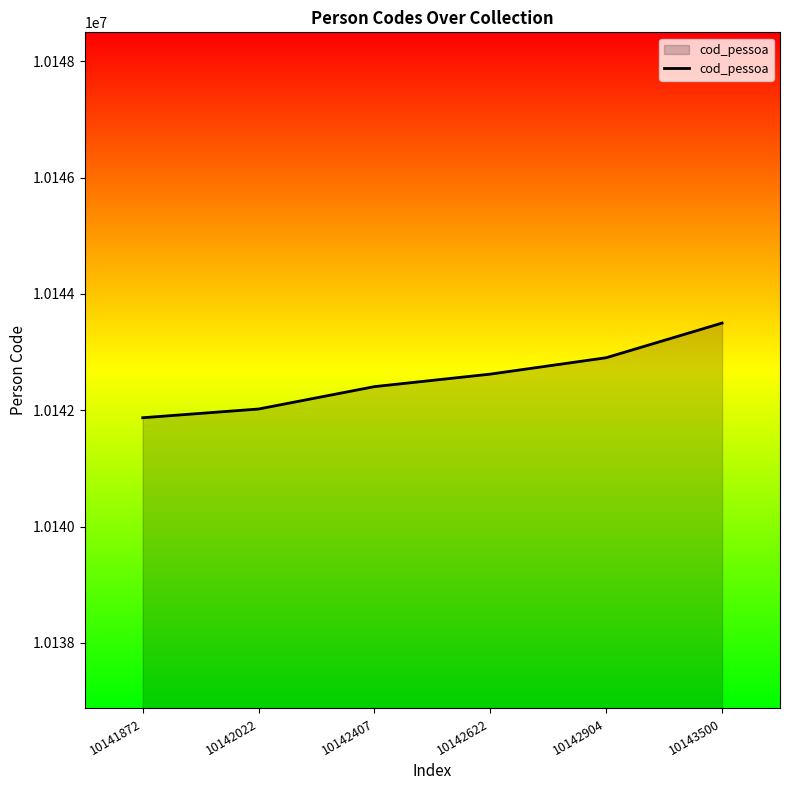

Reading right to left, list all the values displayed in this chart.

10143500	10142904	10142622	10142407	10142022	10141872